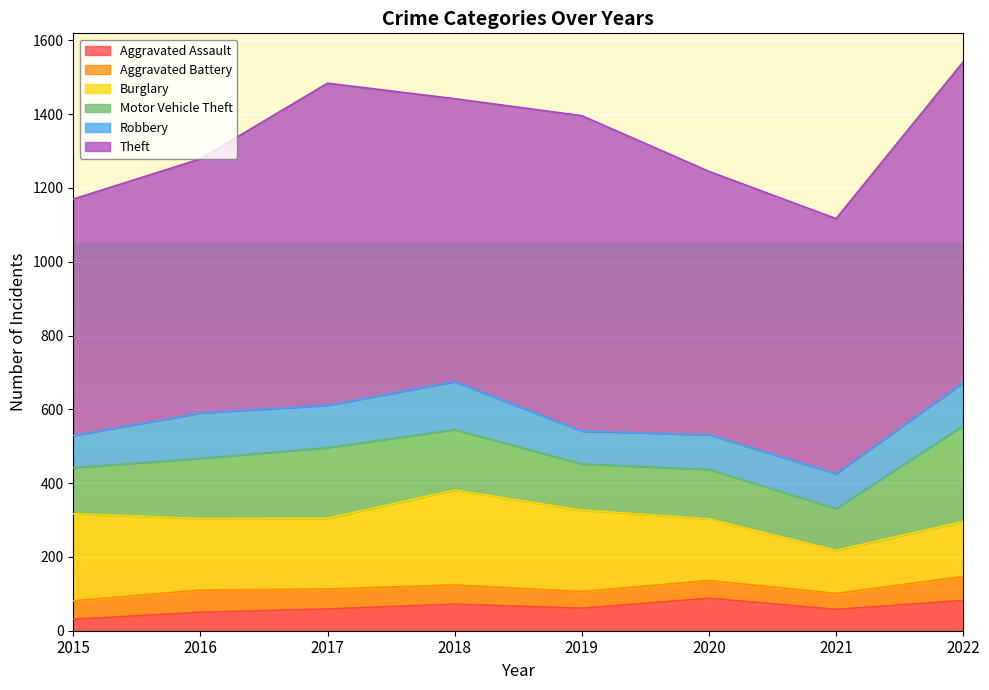

Where does the Aggravated Battery series first go above 52?

2016